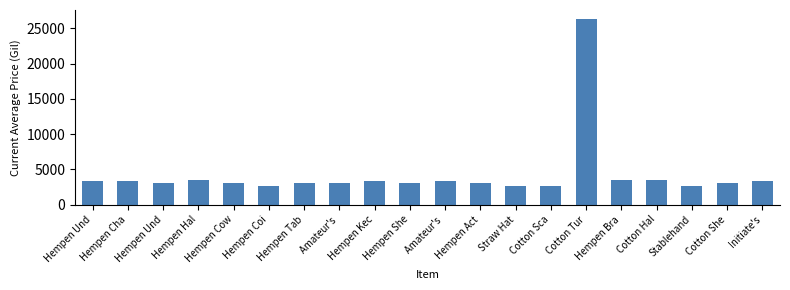

Rank the categories by value from lowest to highest.

Straw Hat, Hempen Coi, Stablehand, Cotton Sca, Hempen Und, Hempen Tab, Hempen Cow, Hempen She, Hempen Act, Amateur's , Cotton She, Hempen Und, Hempen Cha, Hempen Kec, Amateur's , Initiate's, Hempen Hal, Hempen Bra, Cotton Hal, Cotton Tur